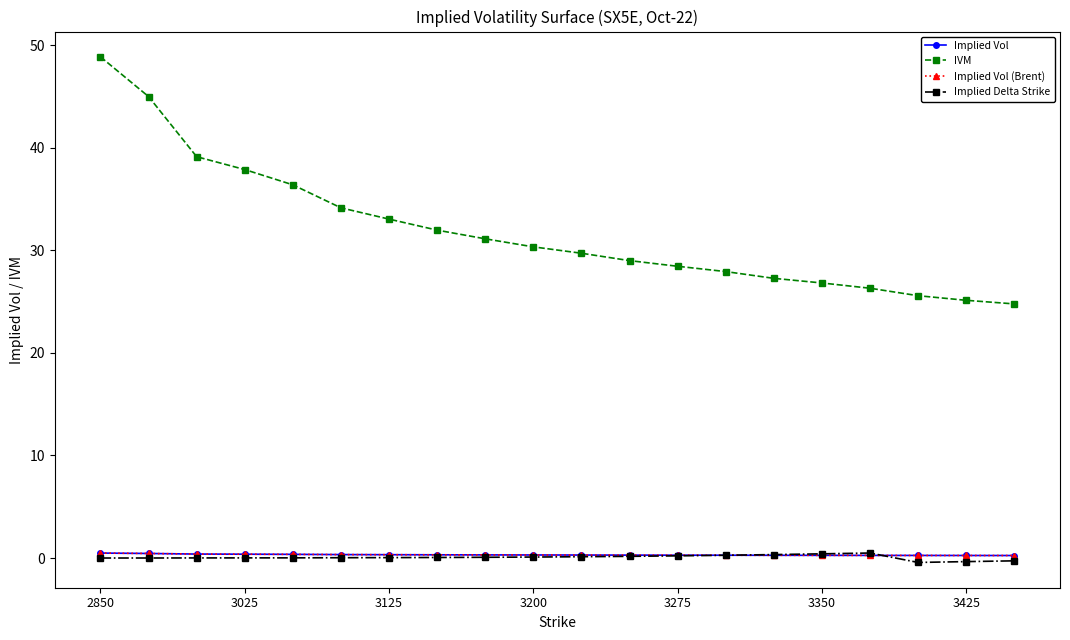

Is this an area chart (filled region under the line)?

No